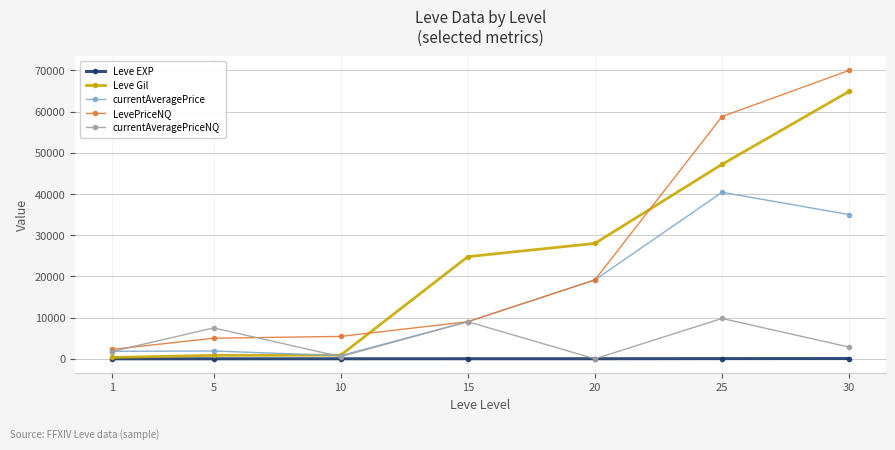

Which series has the largest range (max minus min)?

LevePriceNQ